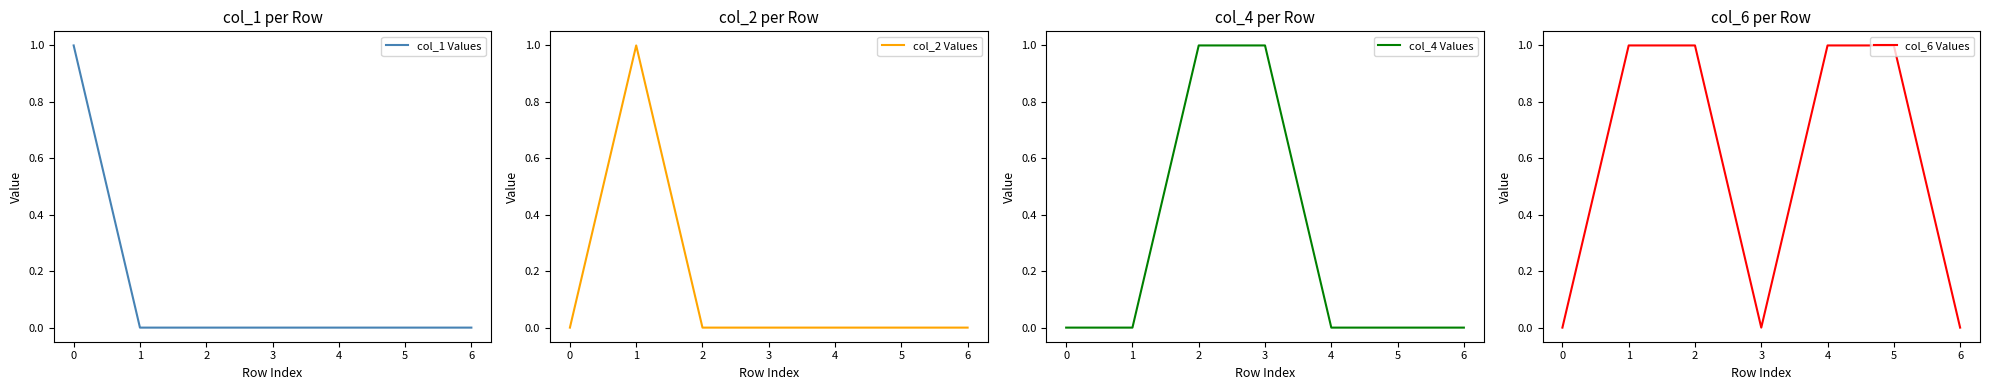

True or false: col_2 Values and col_6 Values cross at least once.

False